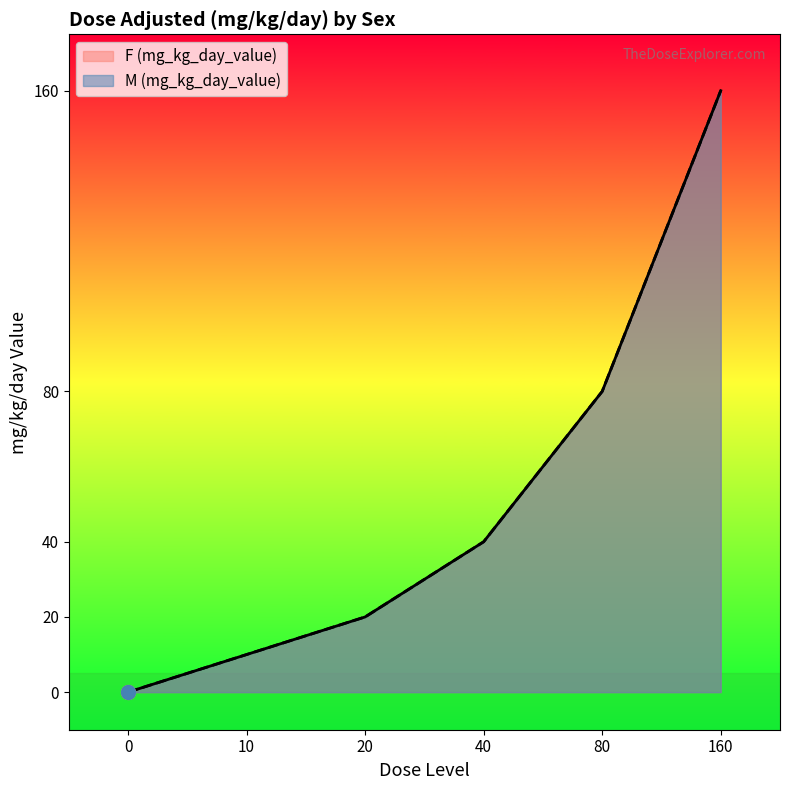

Which has a higher value, 160 or 10?

160